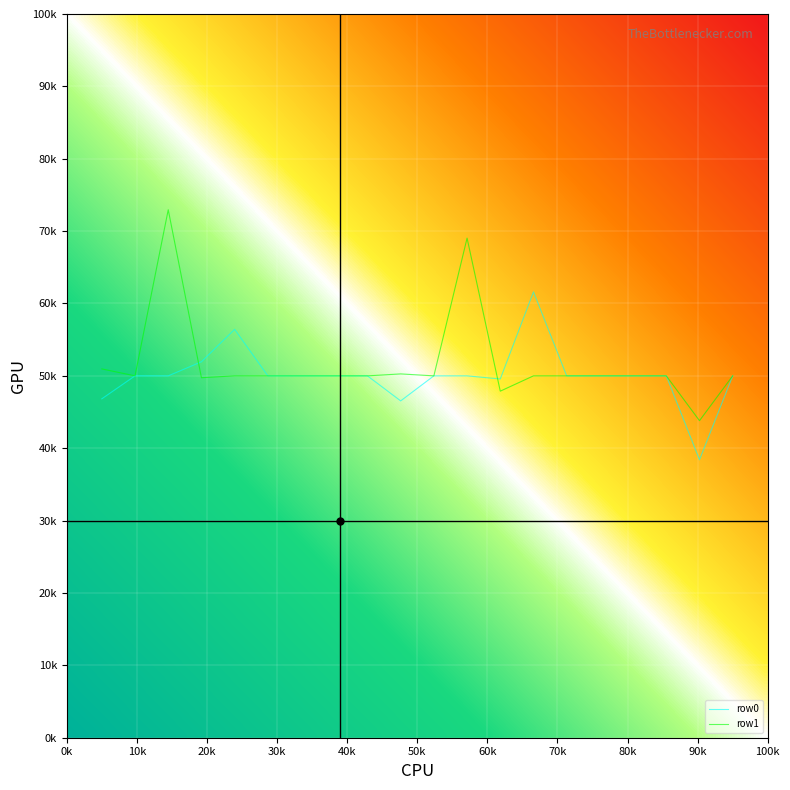

Which series has the largest range (max minus min)?

row1